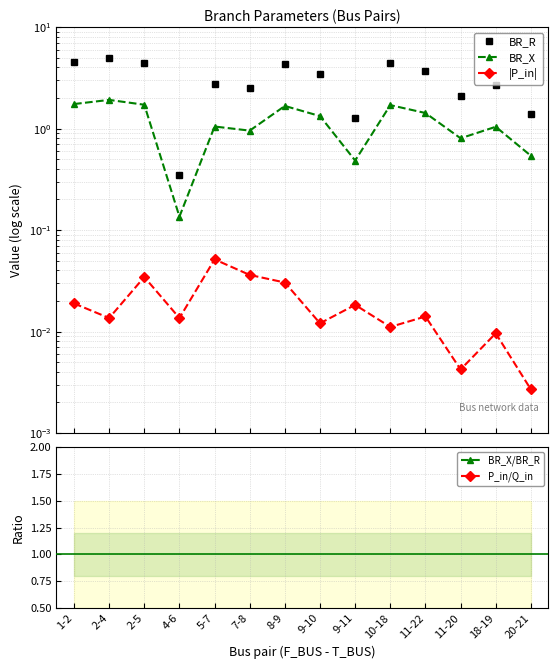

How many times do P_in/Q_in and BR_R cross each other?

5